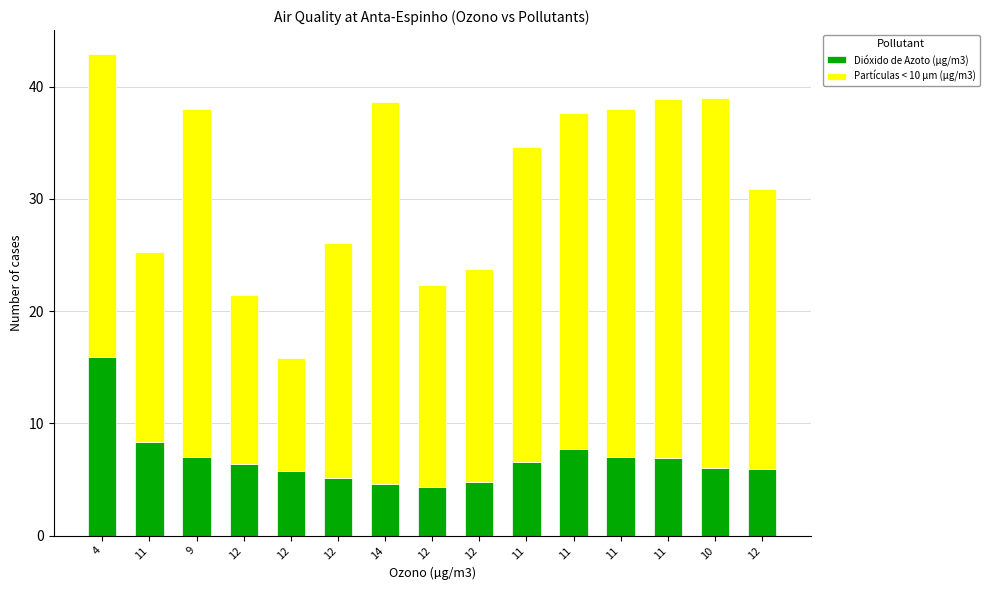

How many distinct data groups are displayed?

2